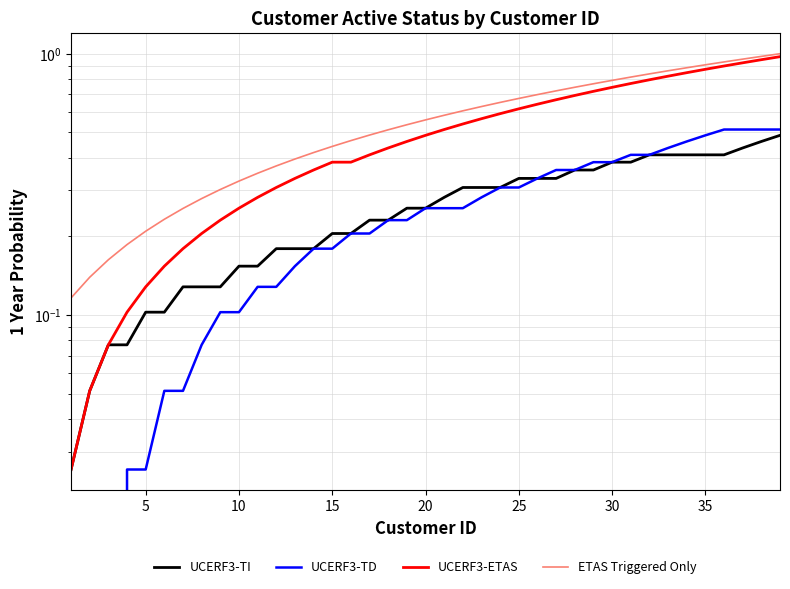

Does the chart display data point markers on the line(s)?

No